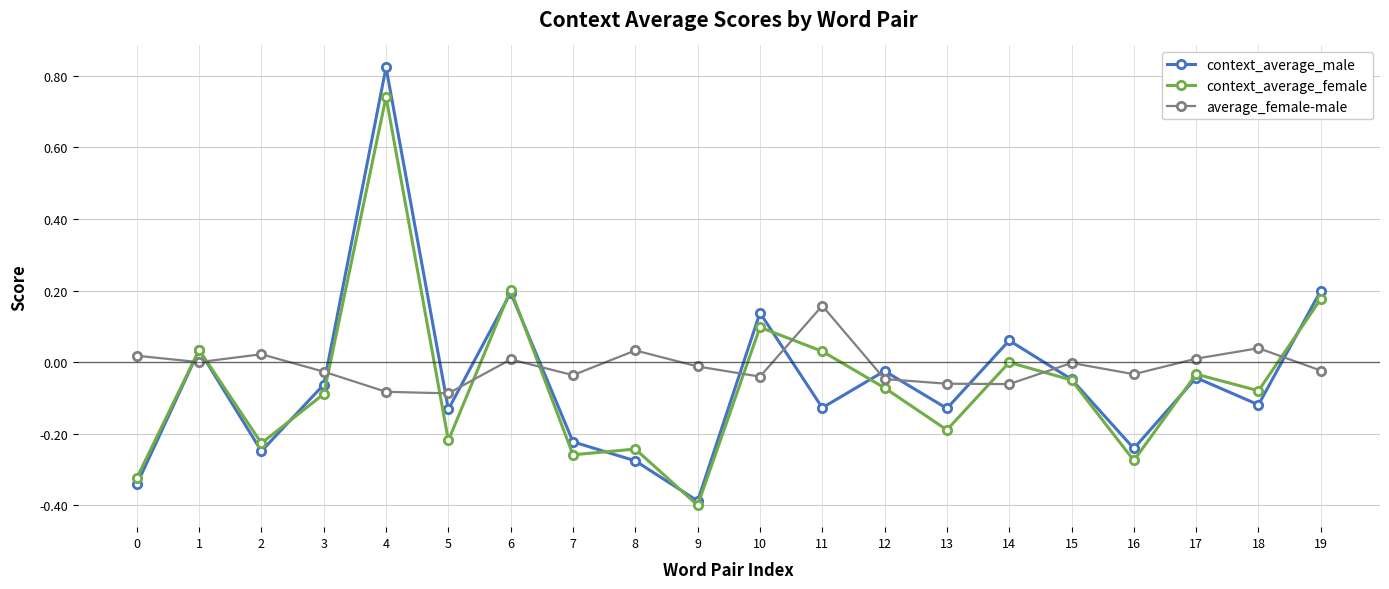

Does the chart have visible grid lines?

Yes